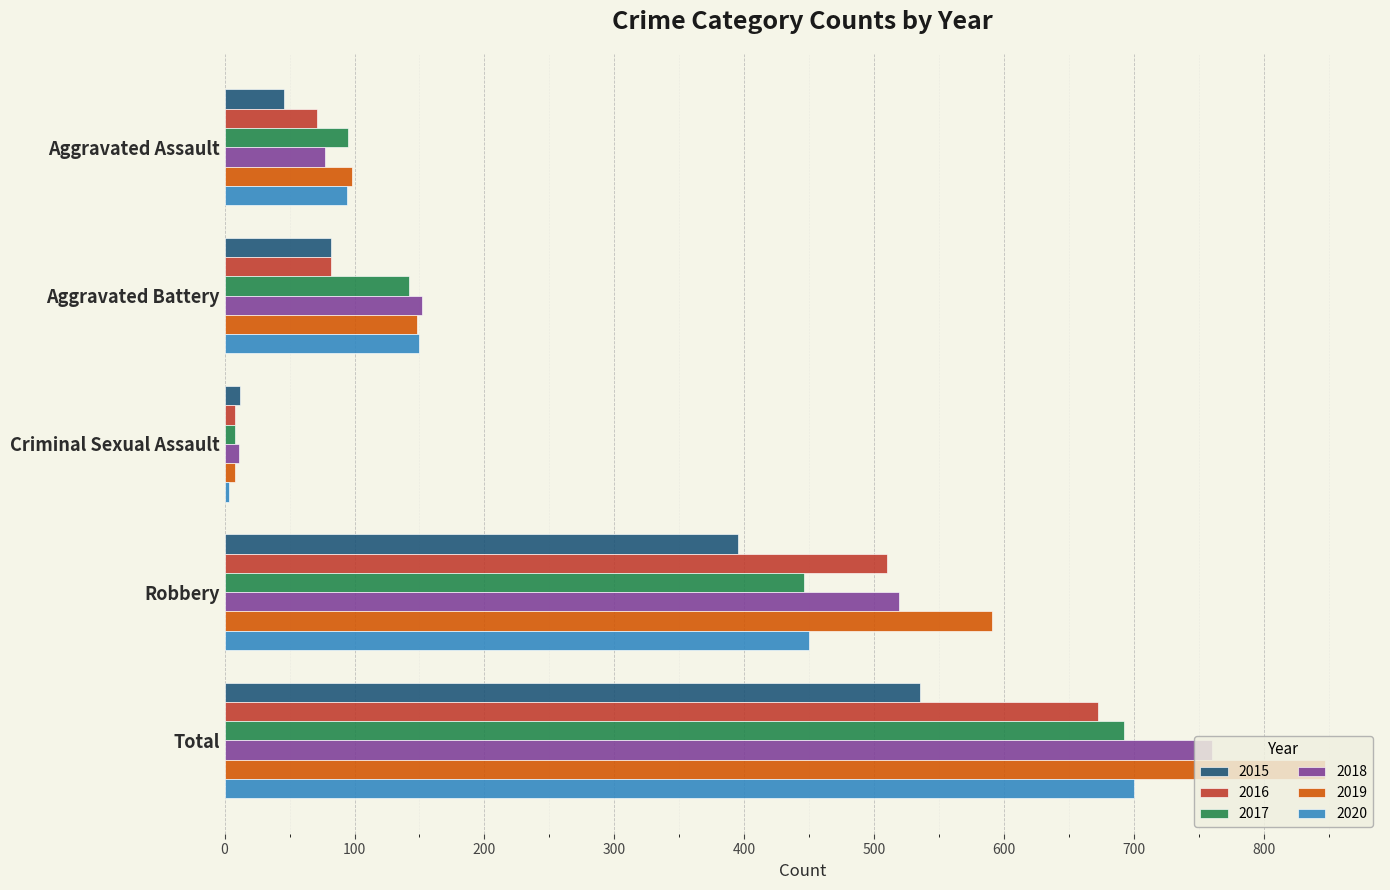

Count the number of categories in the chart.

5